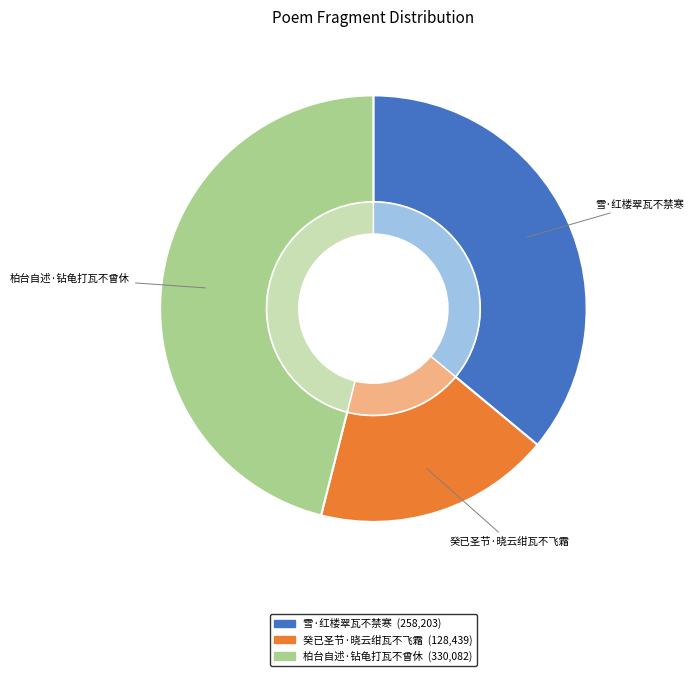

To the nearest percent, what is the difference between the 雪·红楼翠瓦不禁寒 and 柏台自述·钻龟打瓦不曾休 slice percentages?

10%